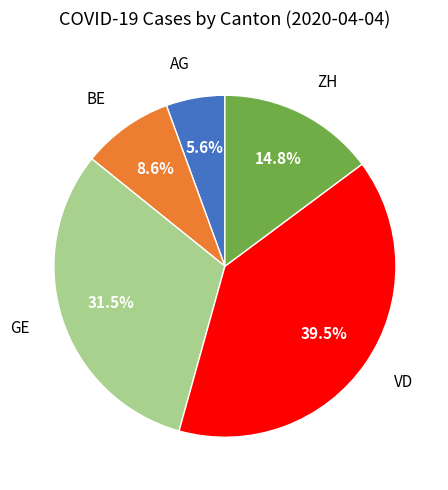

What percentage is NOT represented by GE?

68.5%